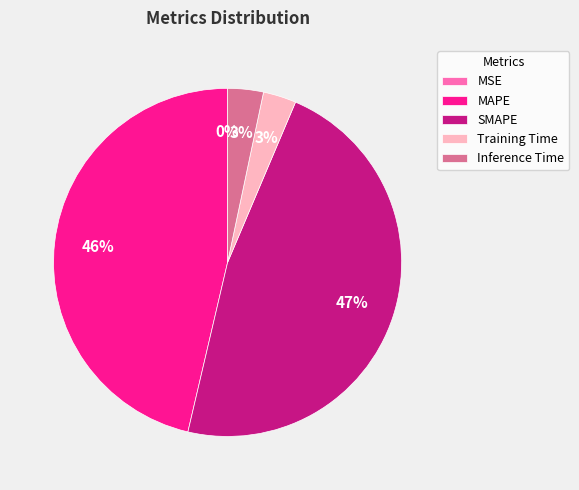

To the nearest percent, what is the difference between the Inference Time and SMAPE slice percentages?

44%